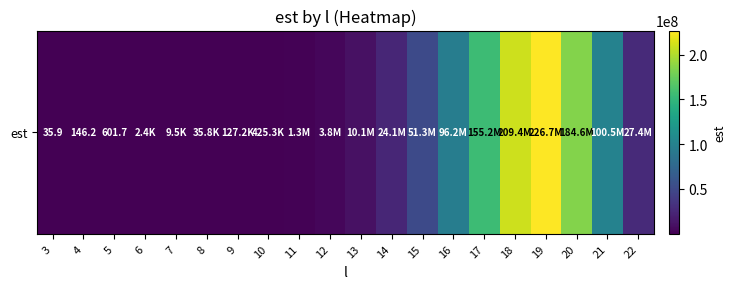

The value at 21 is 165044010.0. True or false?

False